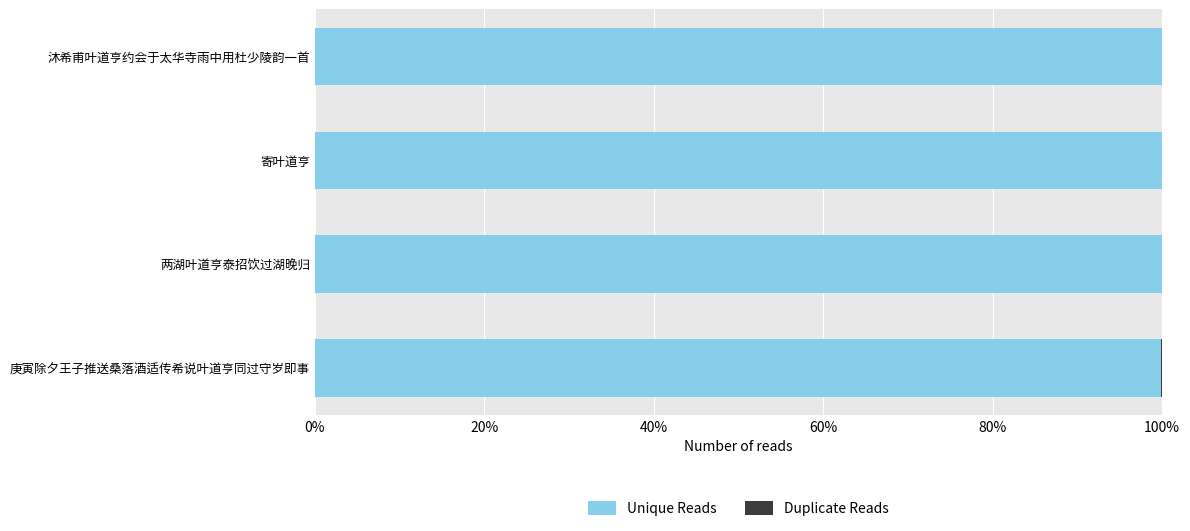

How many series are shown in this chart?

2